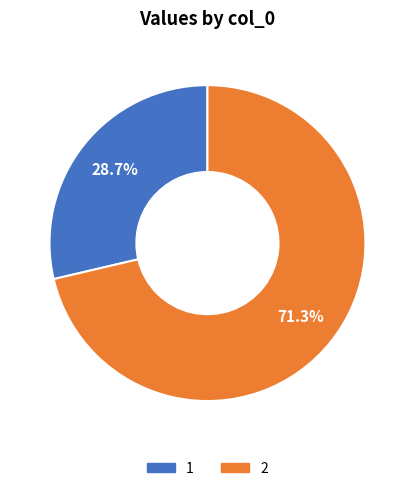

Does any single category account for the majority?

Yes